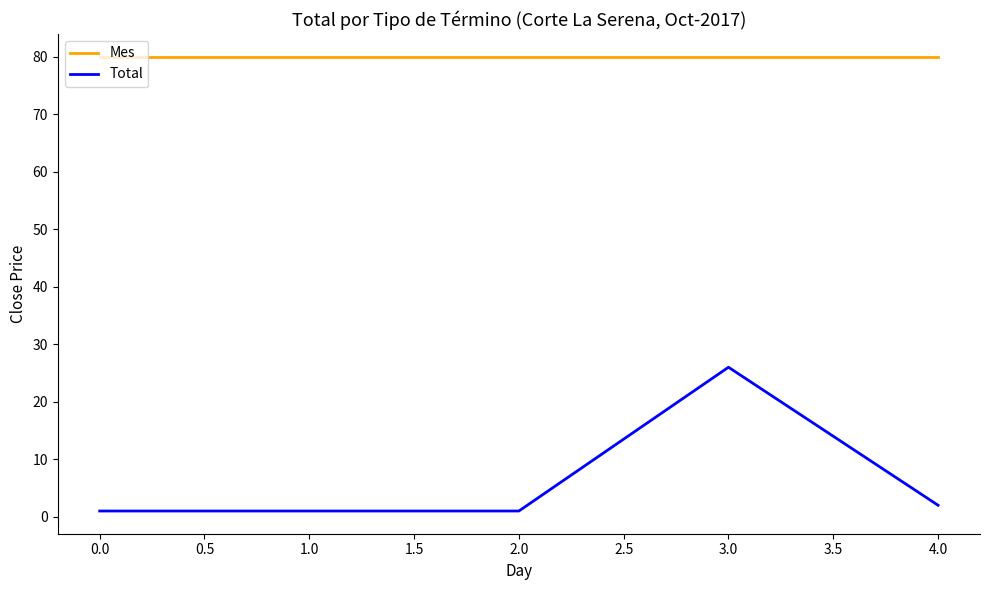

The Mes series shows 80 at 3.0. True or false?

True